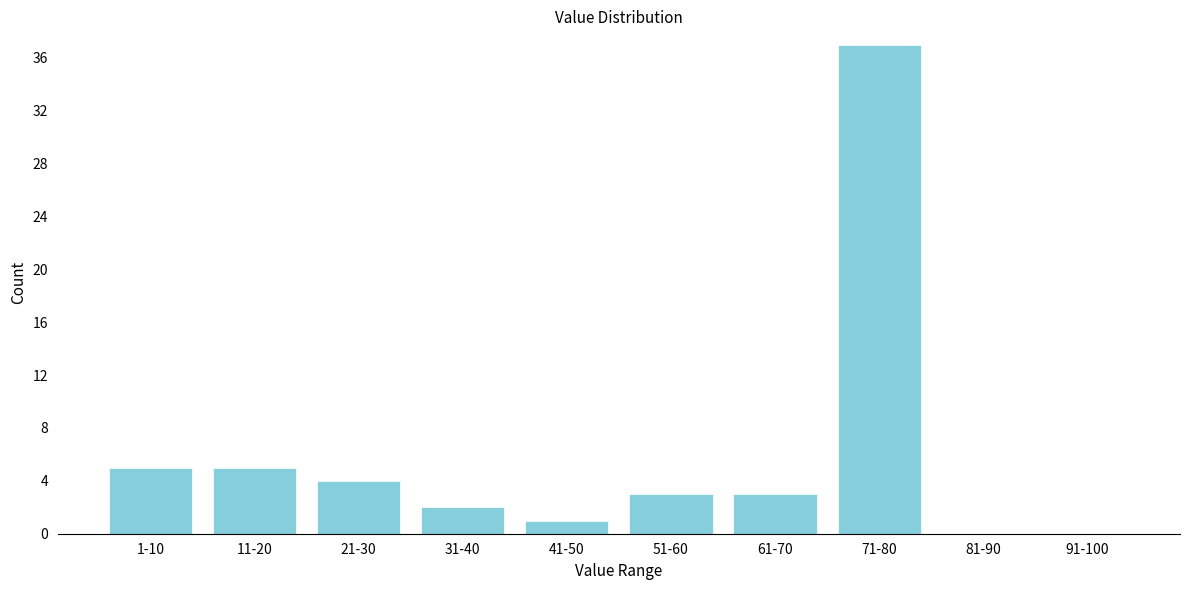

Reading left to right, extract all data points from this chart.

1-10=5	11-20=5	21-30=4	31-40=2	41-50=1	51-60=3	61-70=3	71-80=37	81-90=0	91-100=0